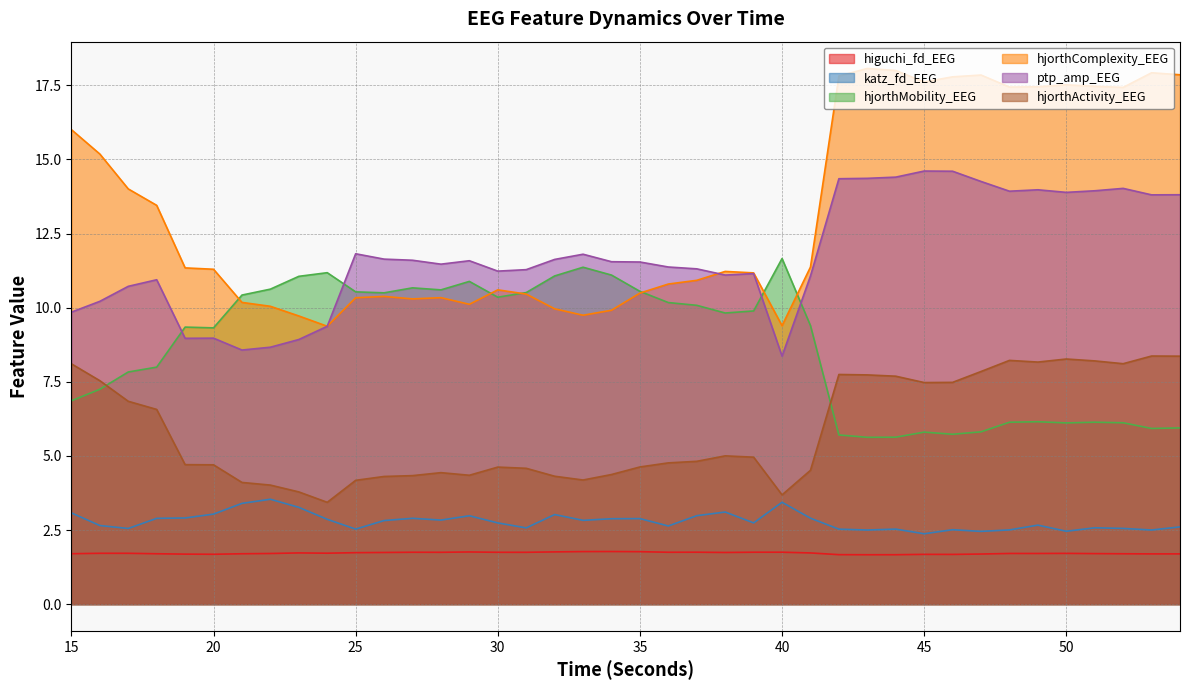

The value of hjorthMobility_EEG at 28 is 10.6. True or false?

True